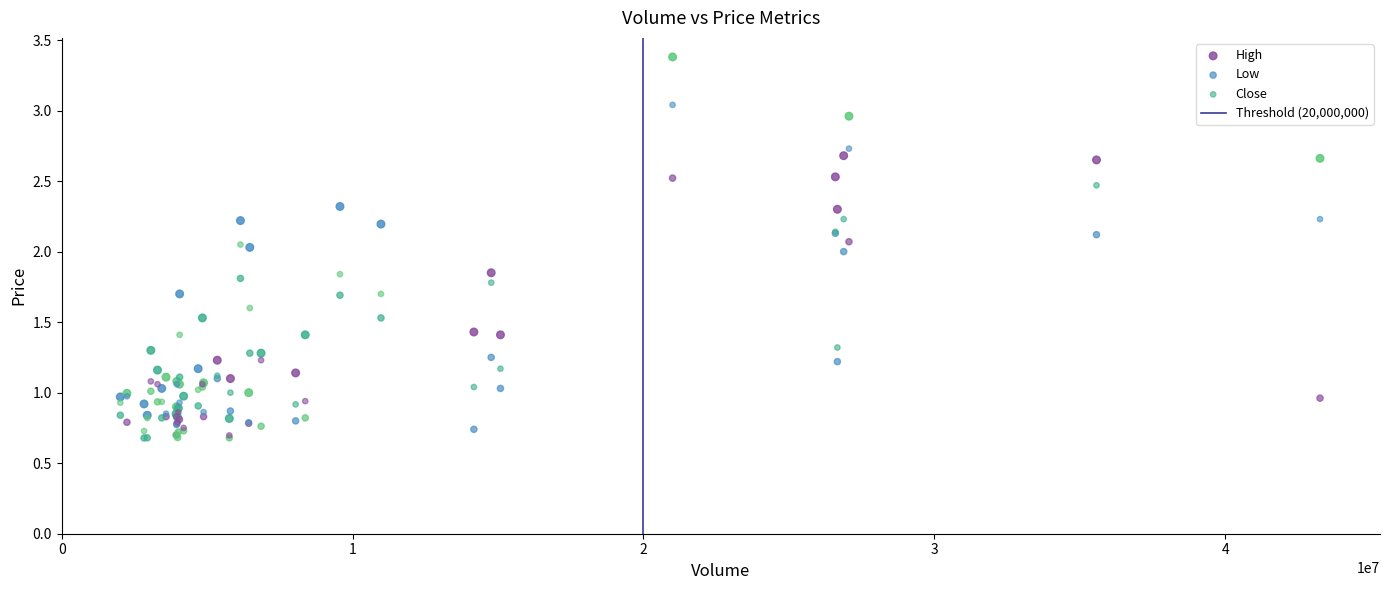

Which series has the largest Y range (max minus min)?

High